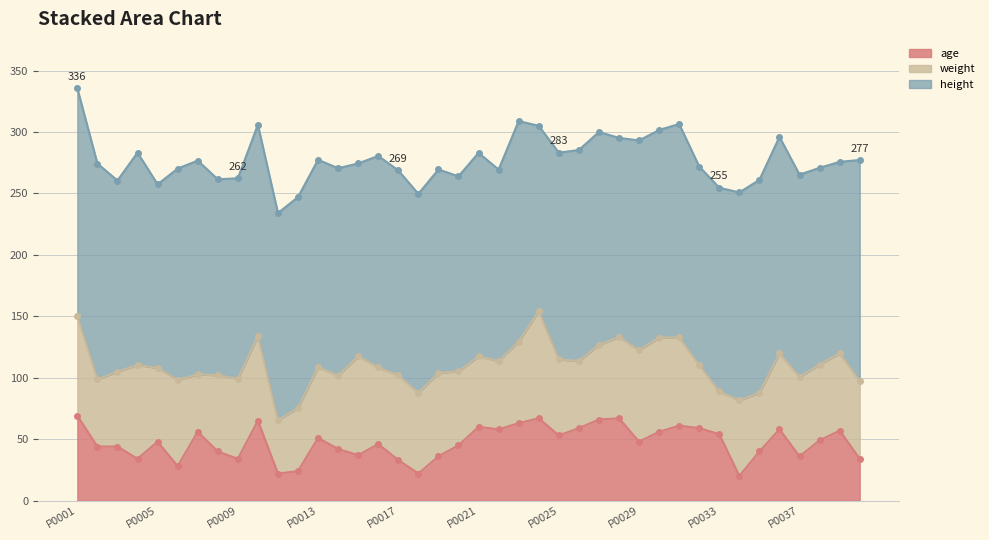

At which category does the chart reach its minimum across all series?

P0034